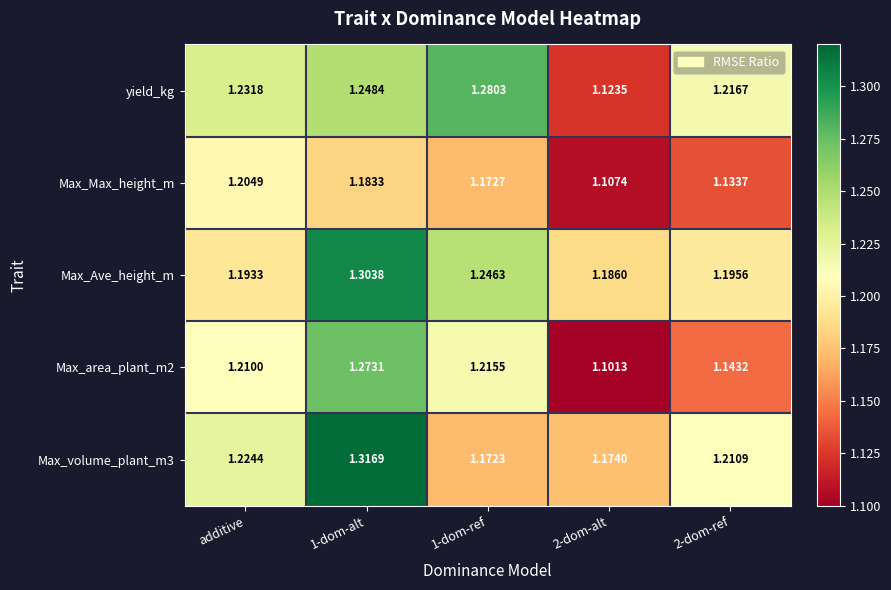

Is the value of Max_Ave_height_m at additive greater than the value of Max_volume_plant_m3 at 1-dom-ref?

Yes